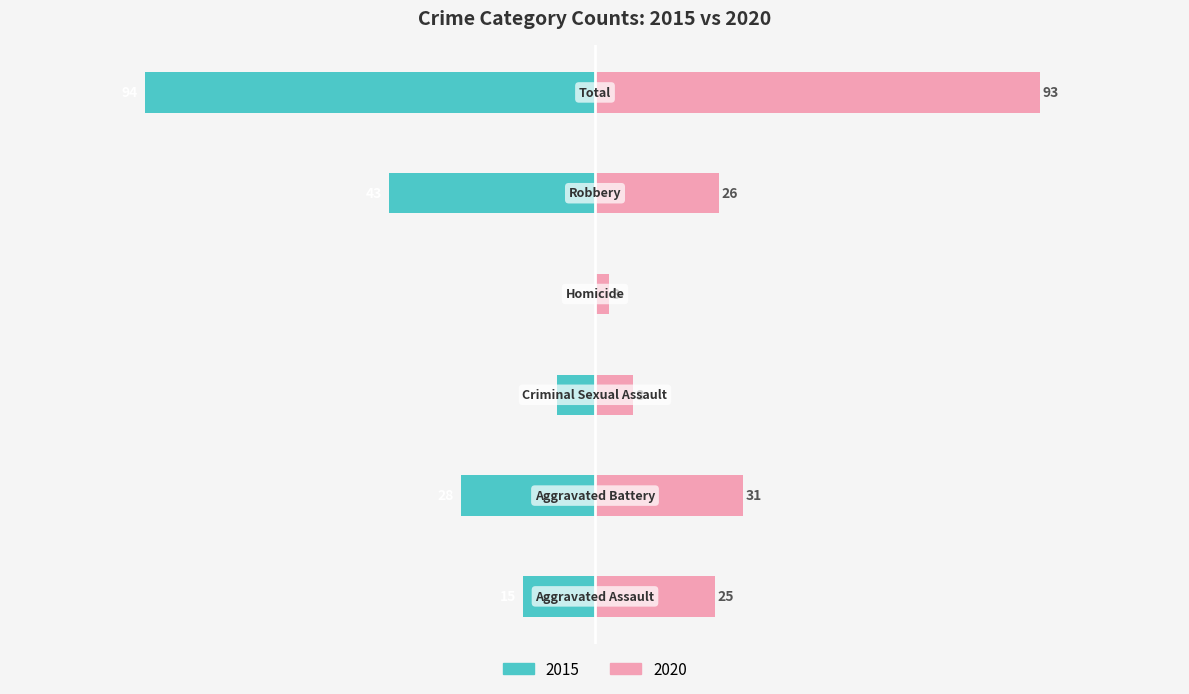

What is the average value of the Left (Count) series?

-31